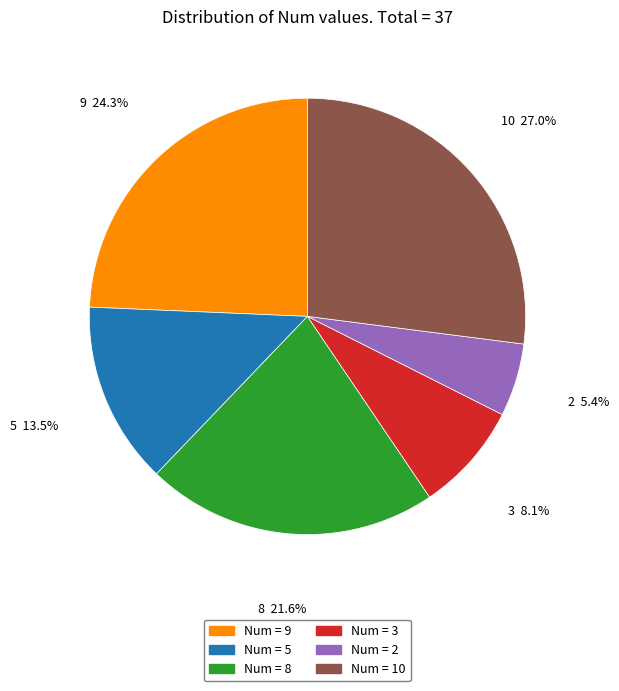

What is the smallest slice in the pie chart?

2